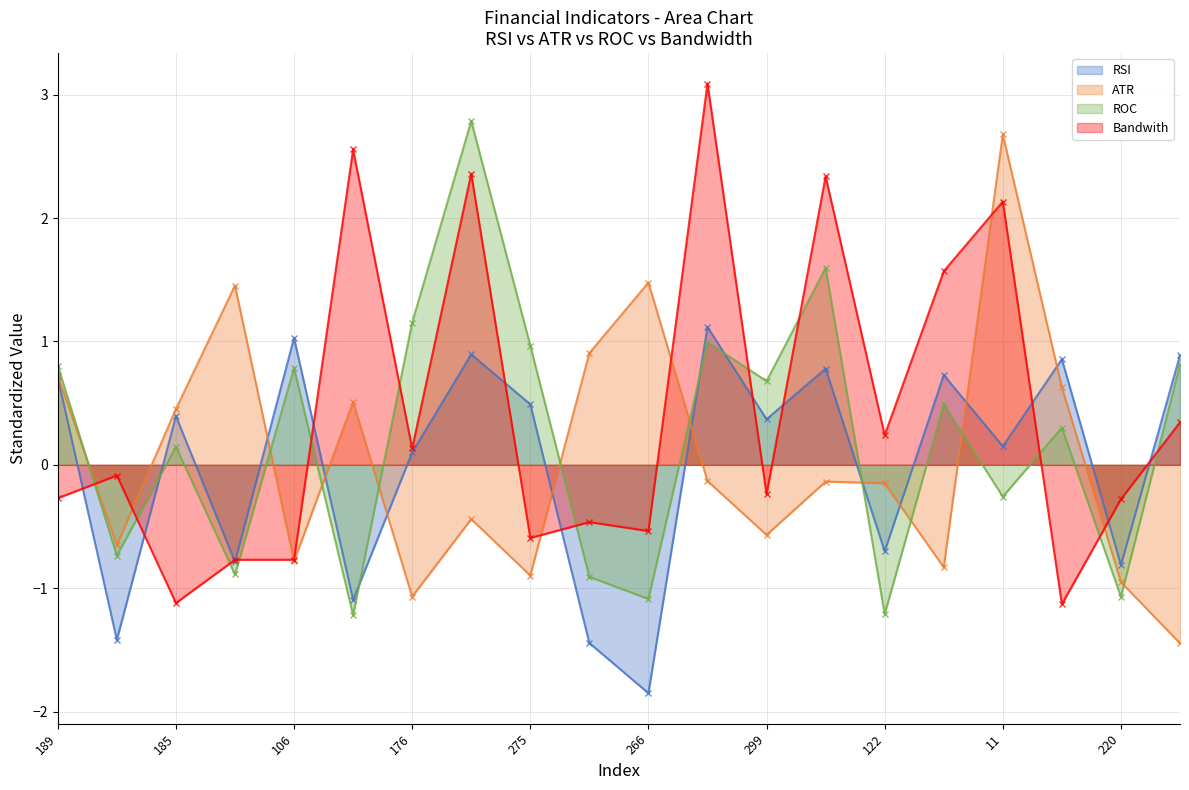

What is the minimum value shown in the chart?

-1.9